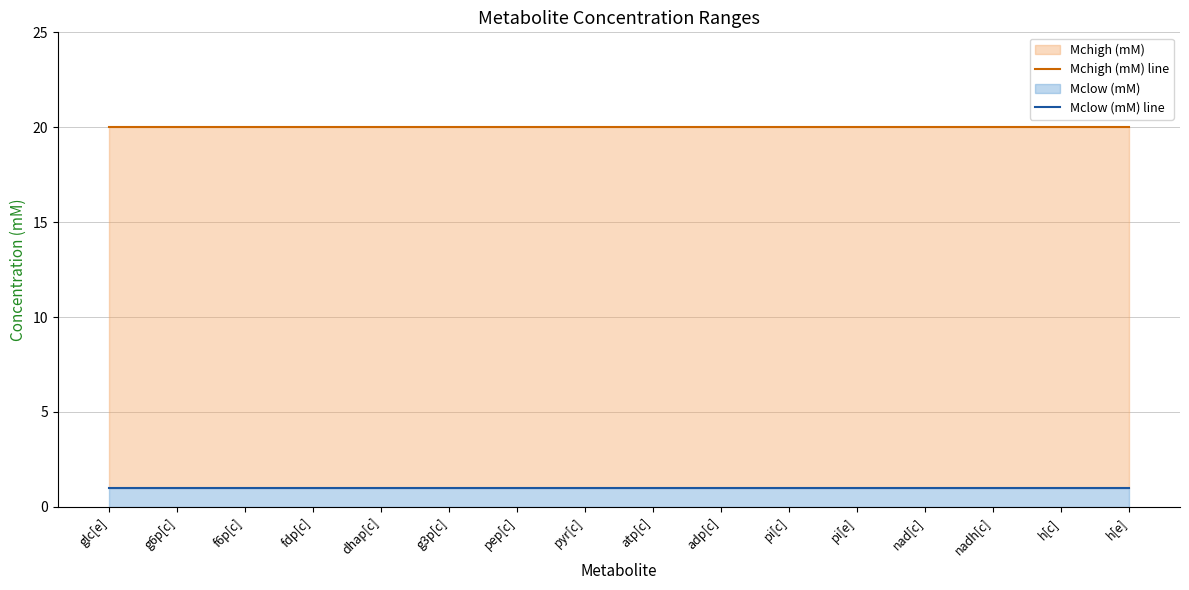

What is the average value of the Mchigh (mM) line series?

20